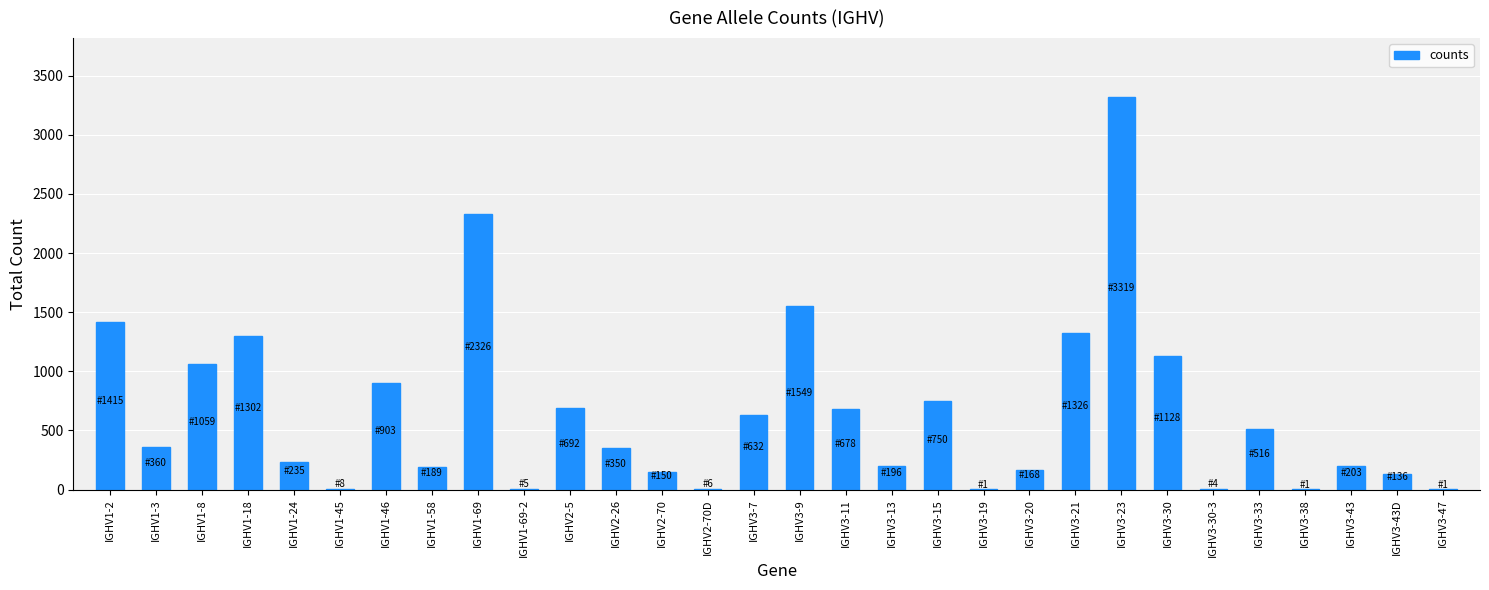

Count the number of categories in the chart.

30